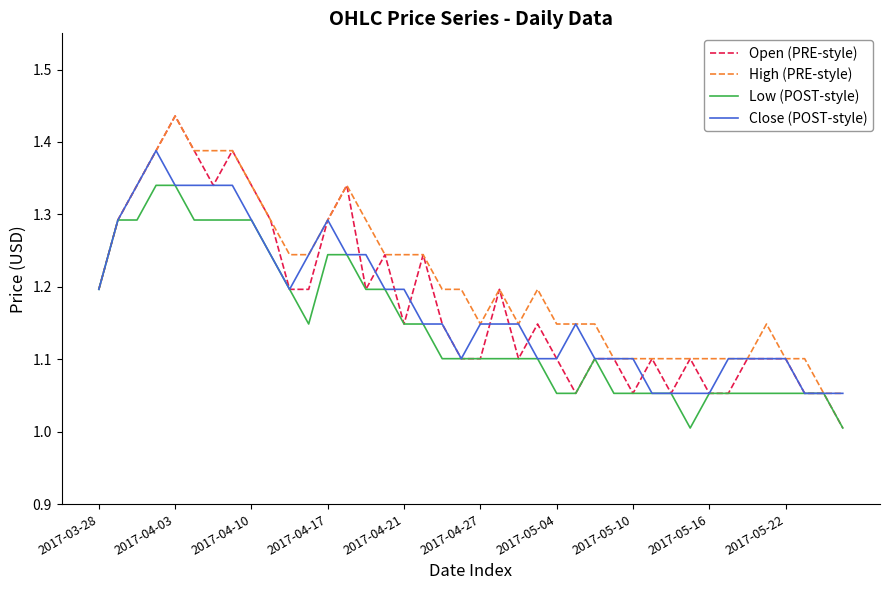

What is the minimum value shown in the chart?

1.0